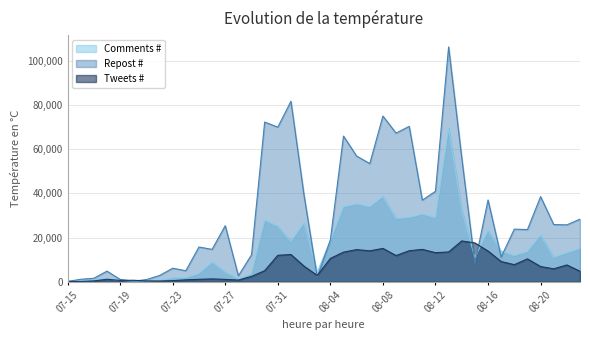

Rank the series by their maximum value, from lowest to highest.

Tweets #, Comments #, Repost #